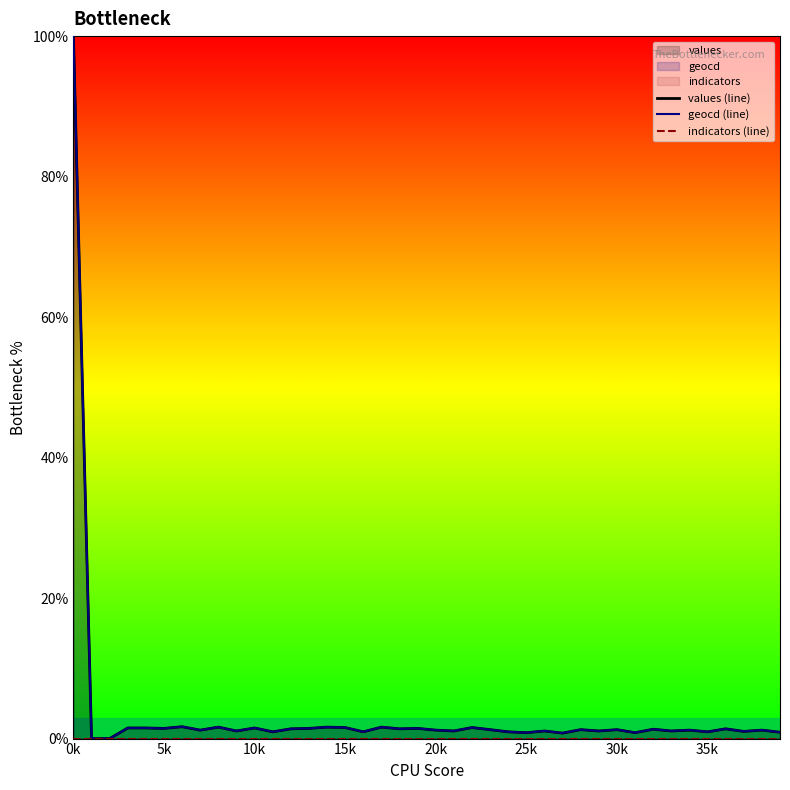

At which label does geocd (line) first exceed 1?

0k